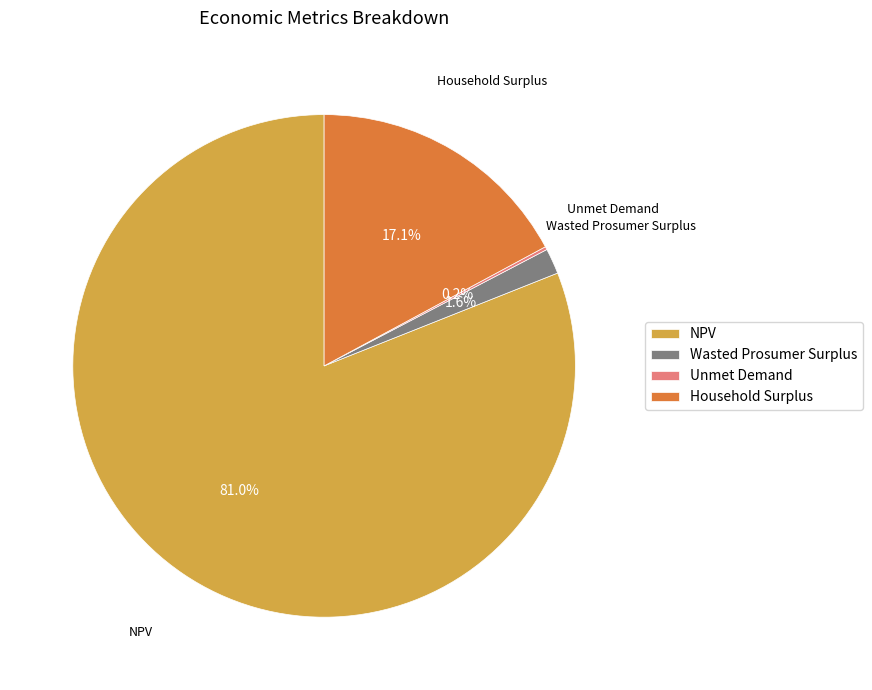

What percentage is NOT represented by Household Surplus?

82.9%